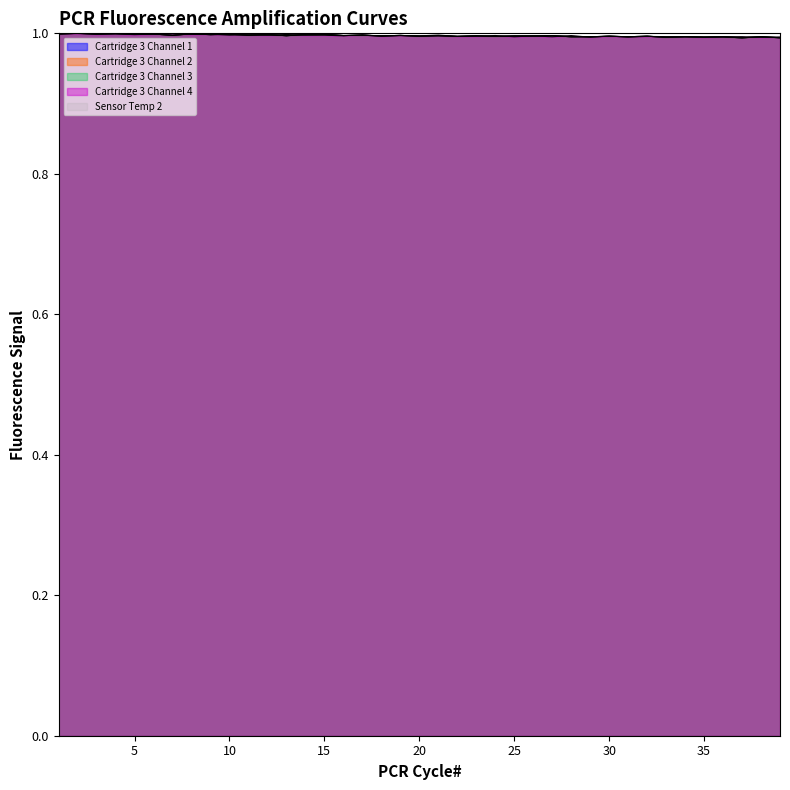

What is the total value across all series at 16?

4.0